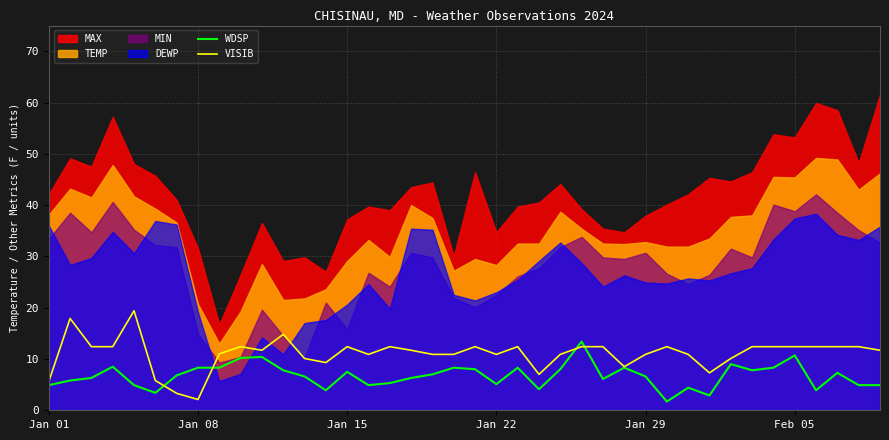

How many values in the VISIB series exceed 11?

22